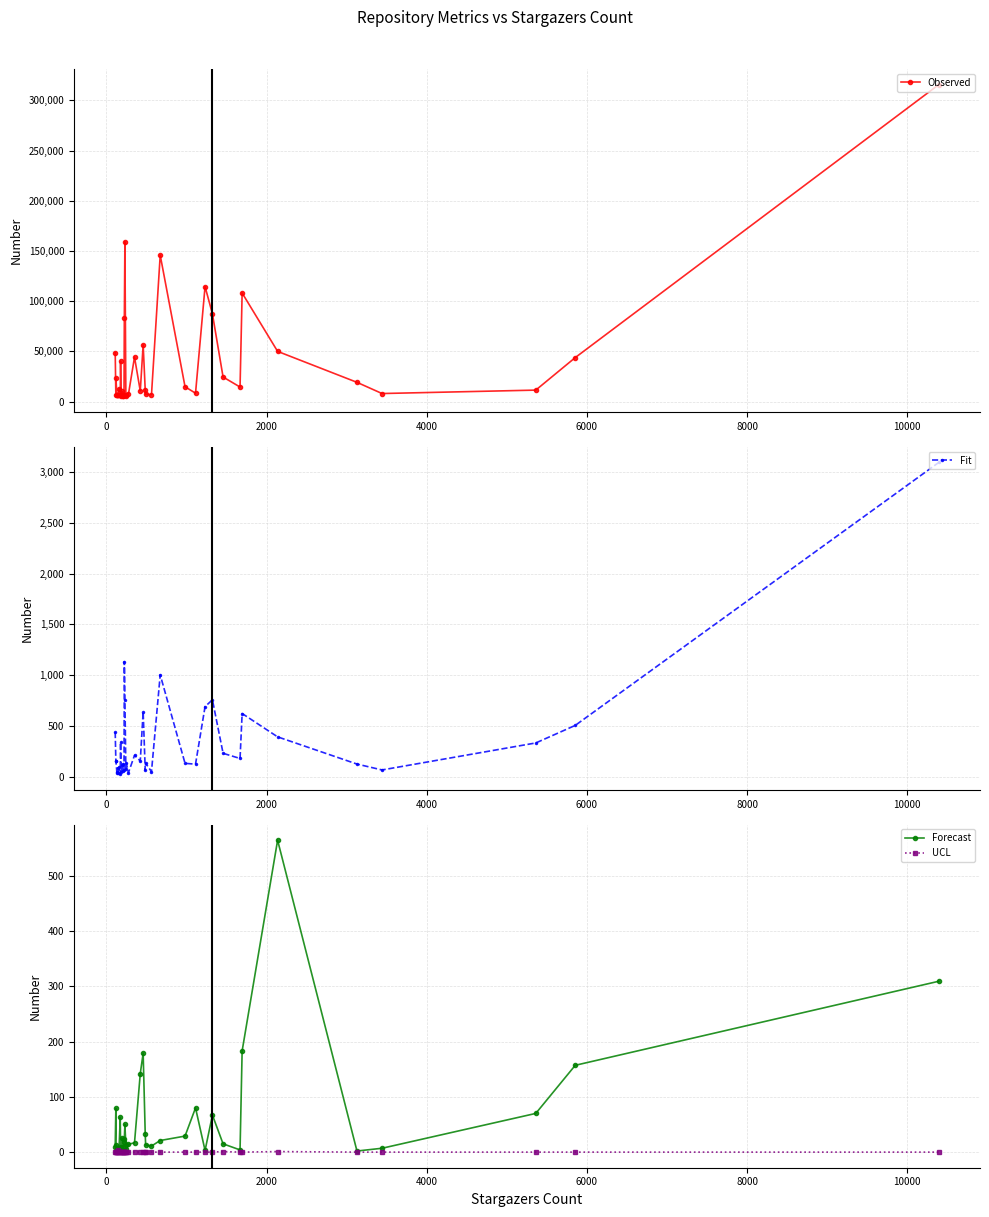

True or false: Forecast has more than 1 points higher than both neighbors.

True